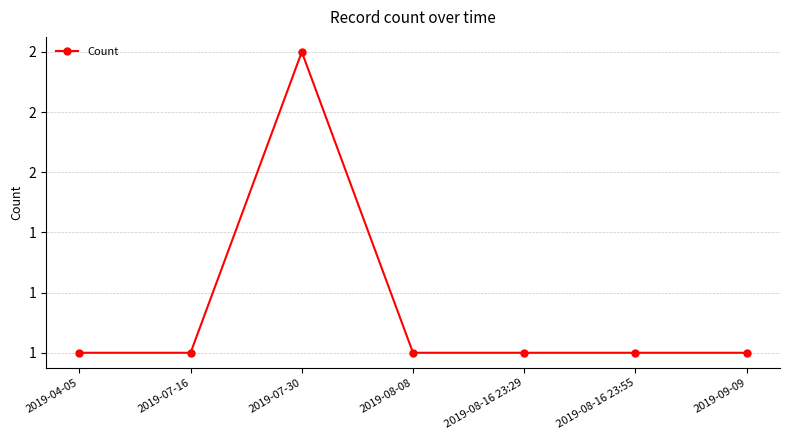

Does the chart have visible grid lines?

Yes